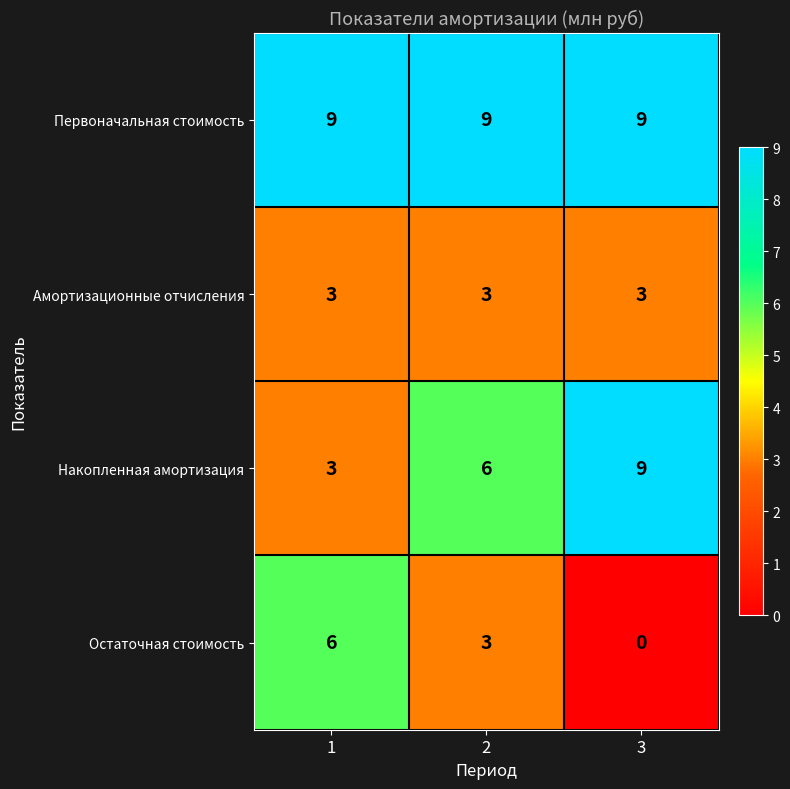

Which series has the largest total across all categories?

Первоначальная стоимость